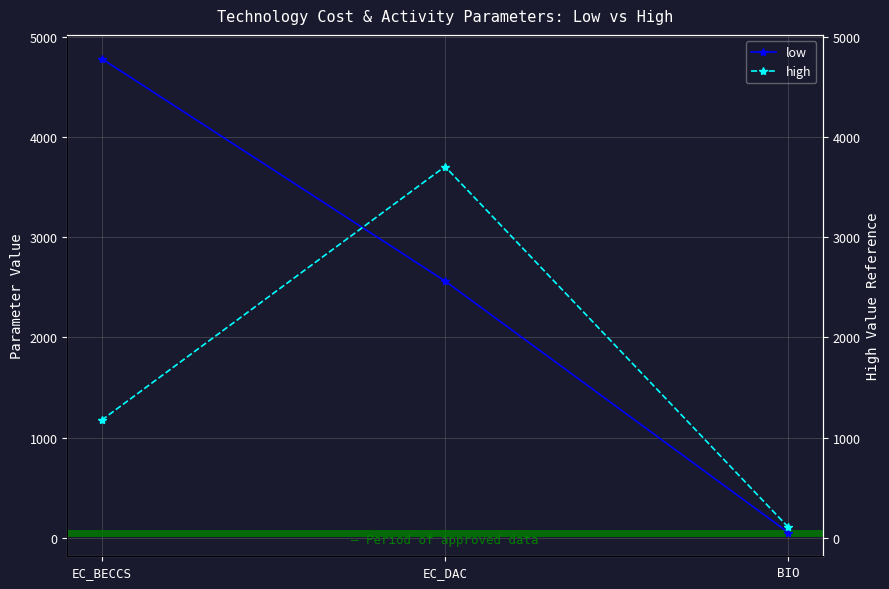

Is it true that low equals 4304.2 at EC_DAC?

False